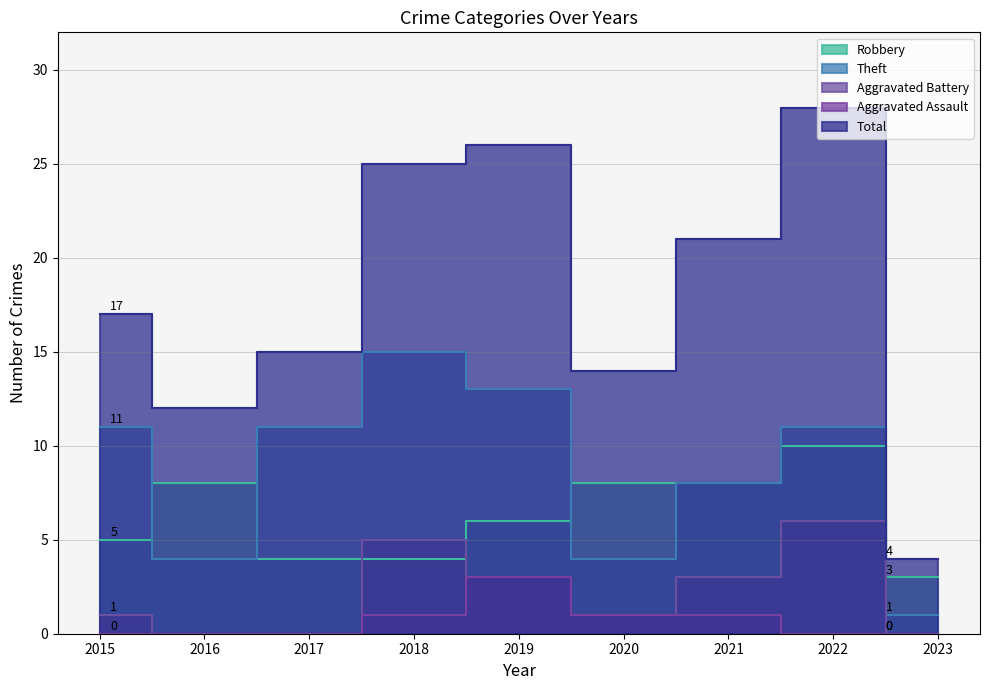

How many lines are shown in the chart?

5